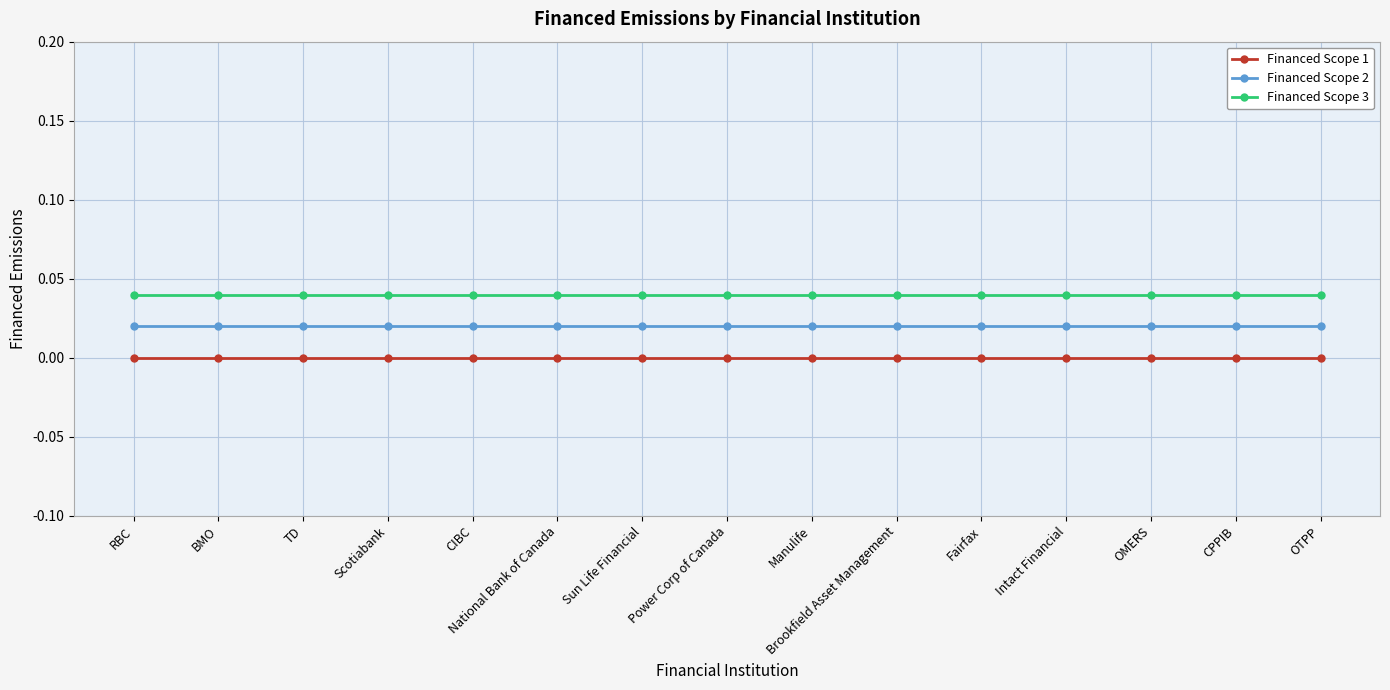

True or false: Financed Scope 2 and Financed Scope 3 intersect in this chart.

False